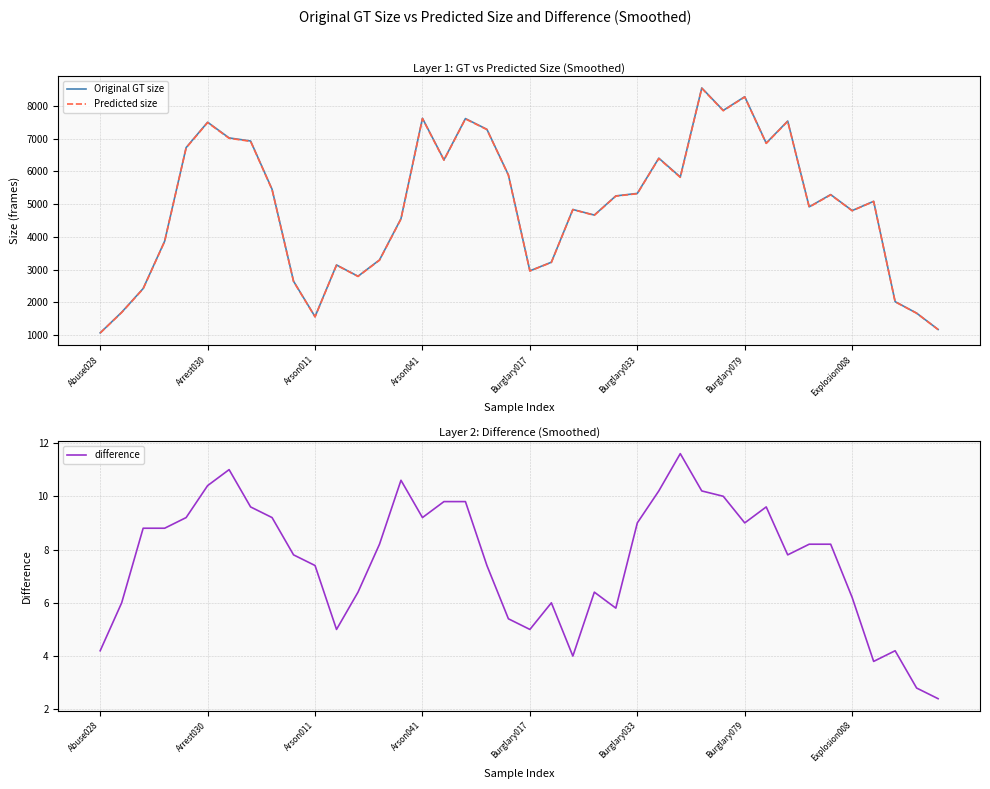

True or false: Original GT size has more than 0 points higher than both neighbors.

True